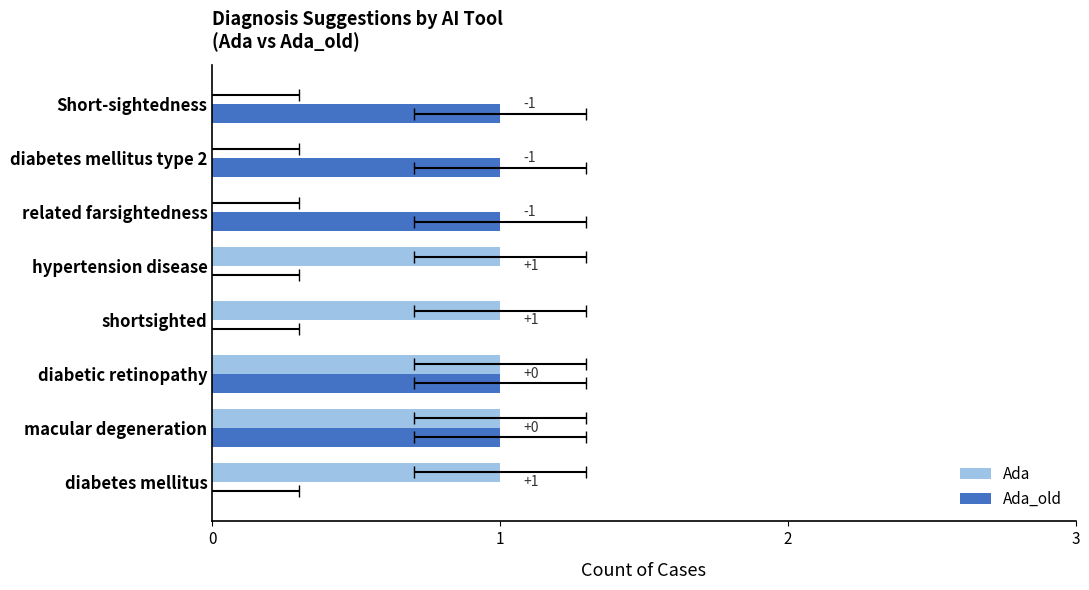

What is the total value across all series at 0?

1